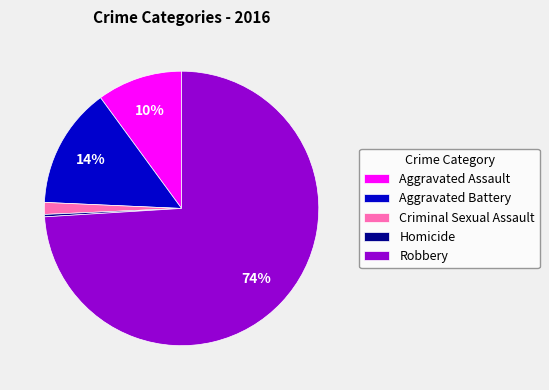

Between Homicide and Aggravated Assault, which is larger?

Aggravated Assault